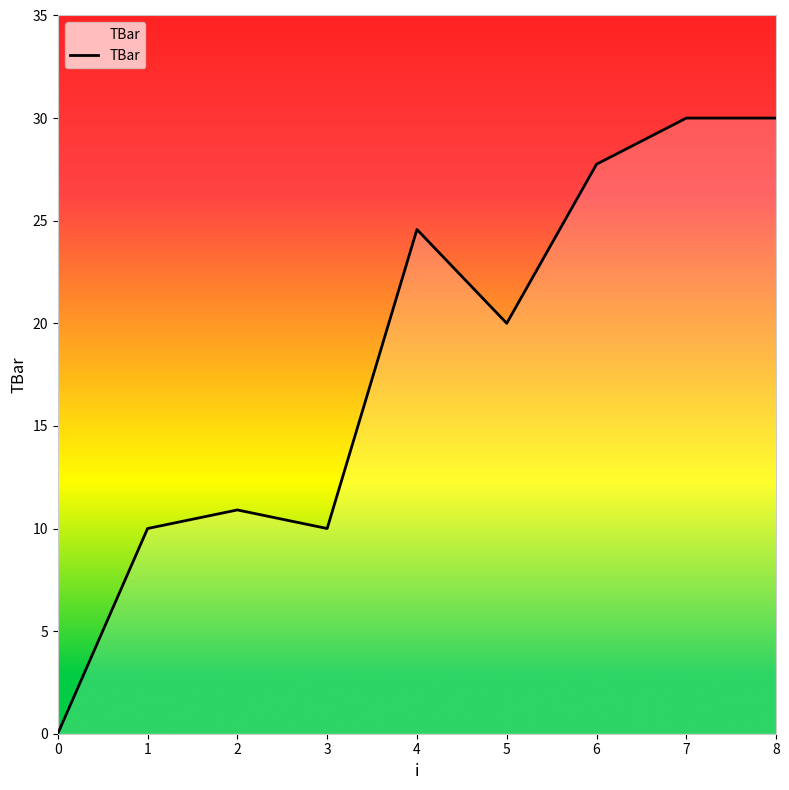

True or false: the data shows 10.0 at 1.

True